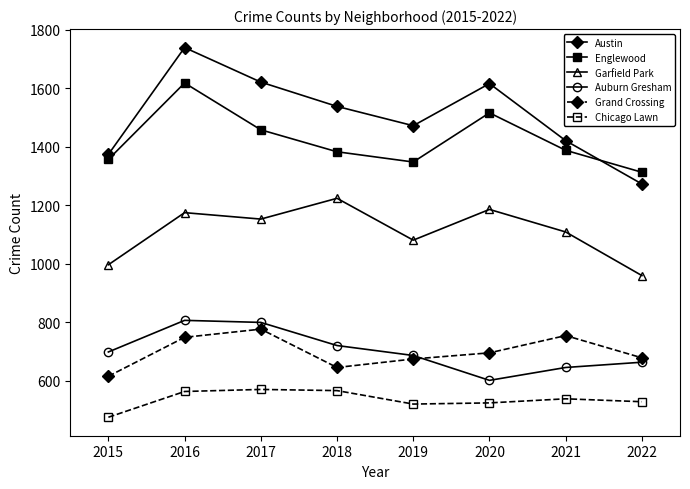

True or false: Chicago Lawn and Auburn Gresham cross at least once.

False